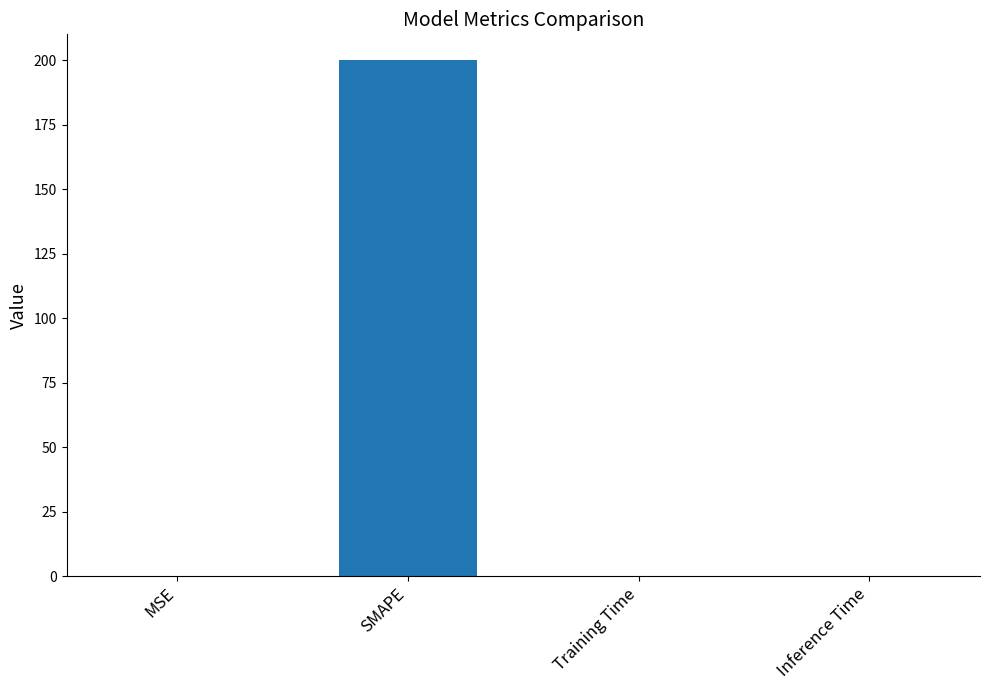

Between SMAPE and Inference Time, which is larger?

SMAPE